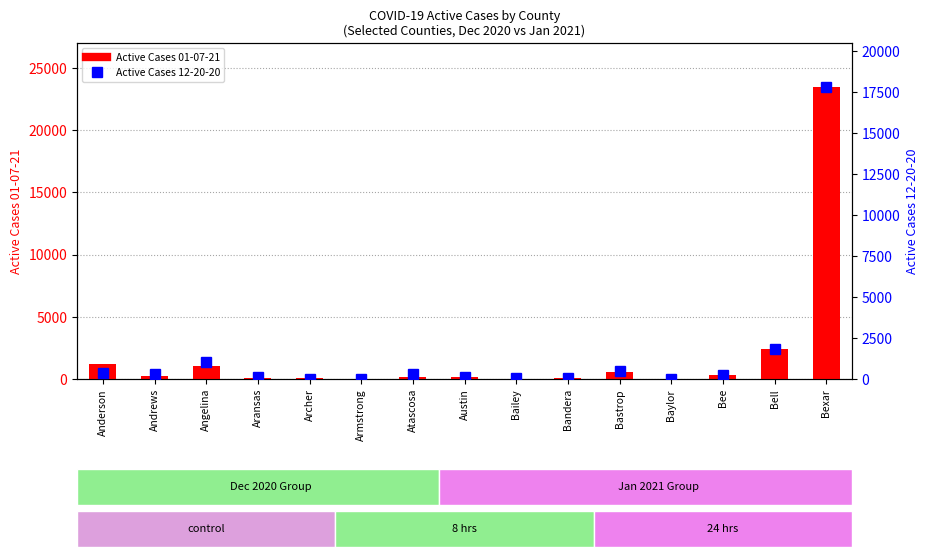

The value of Active Cases 01-07-21 at Bee is 575. True or false?

False